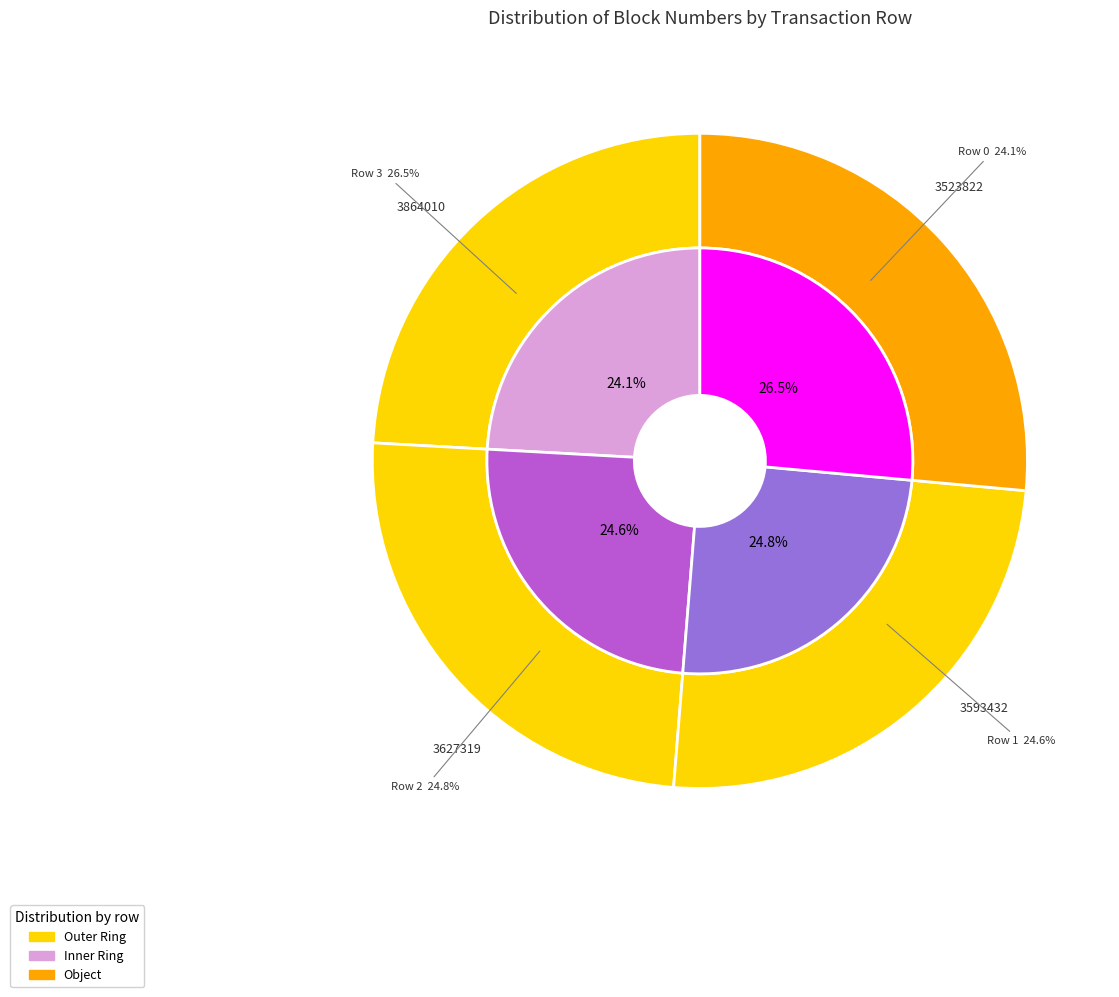

To the nearest percent, what portion does 1 represent?

25%